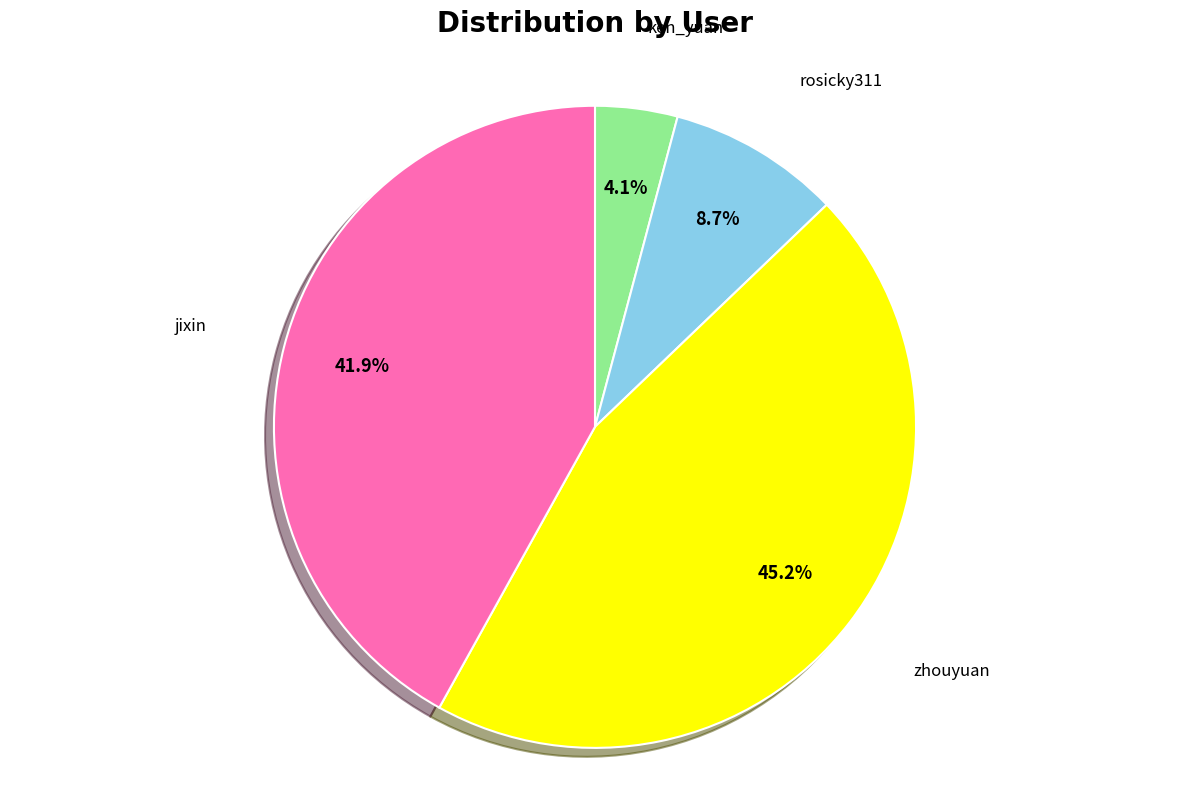

Count the number of slices in the pie.

4